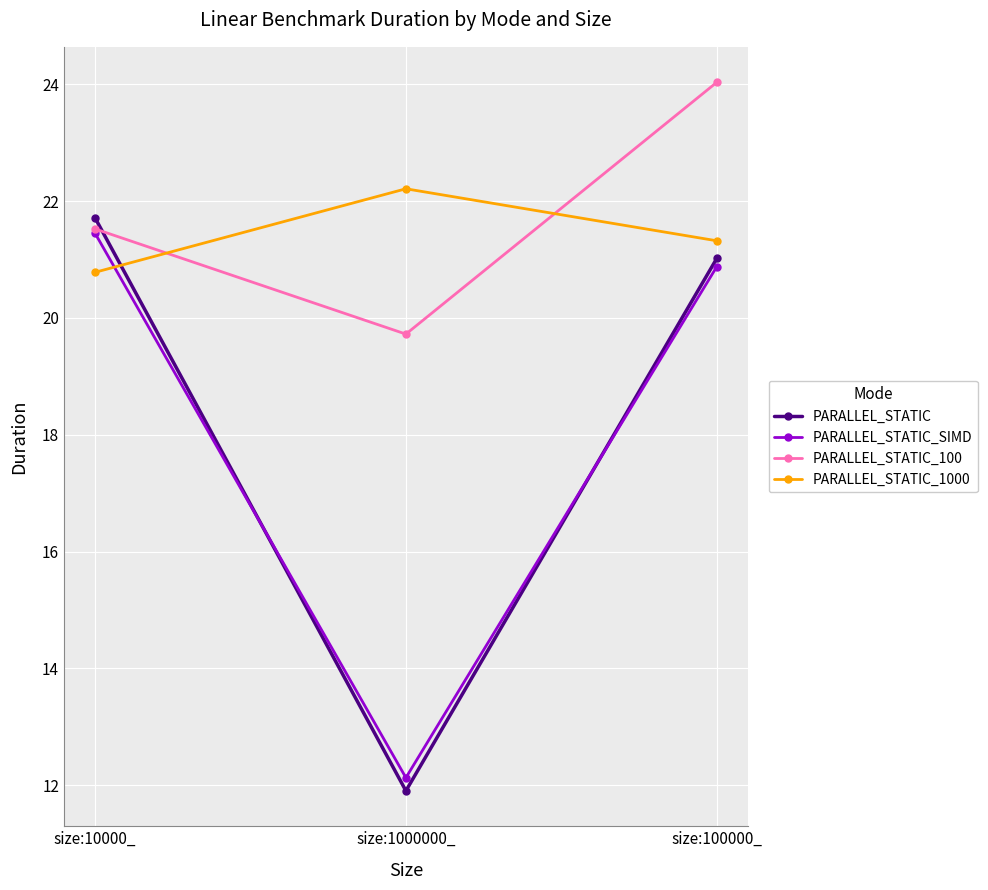

Which series has the largest total across all categories?

PARALLEL_STATIC_100